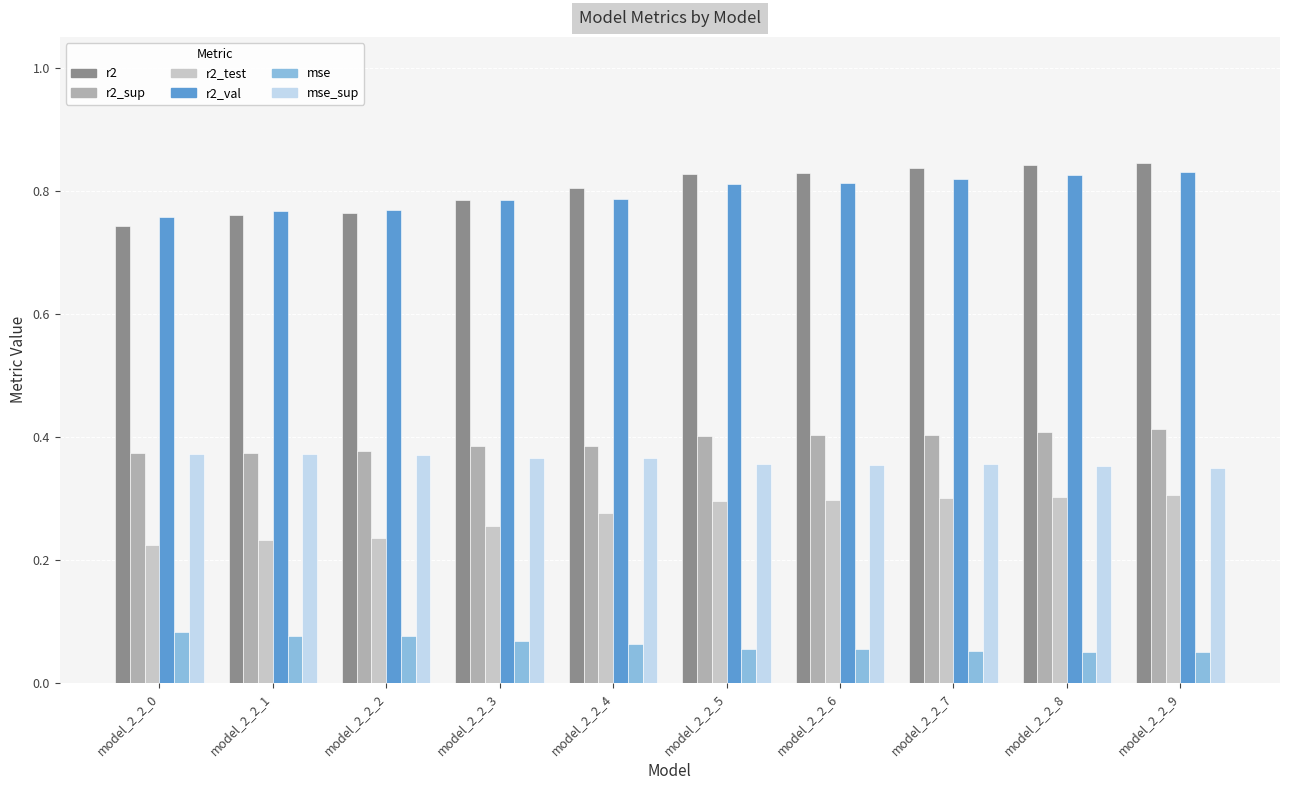

Is it true that r2_sup equals 0.4 at model_2_2_6?

True